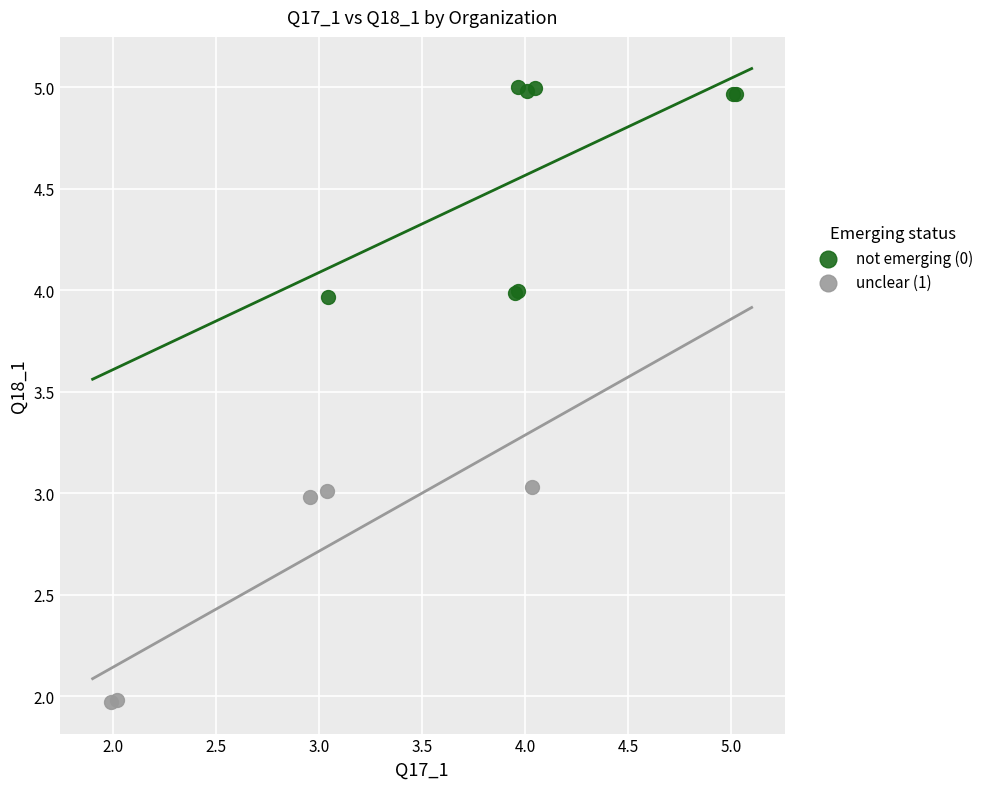

Which series contains the lowest Y value?

unclear (1)